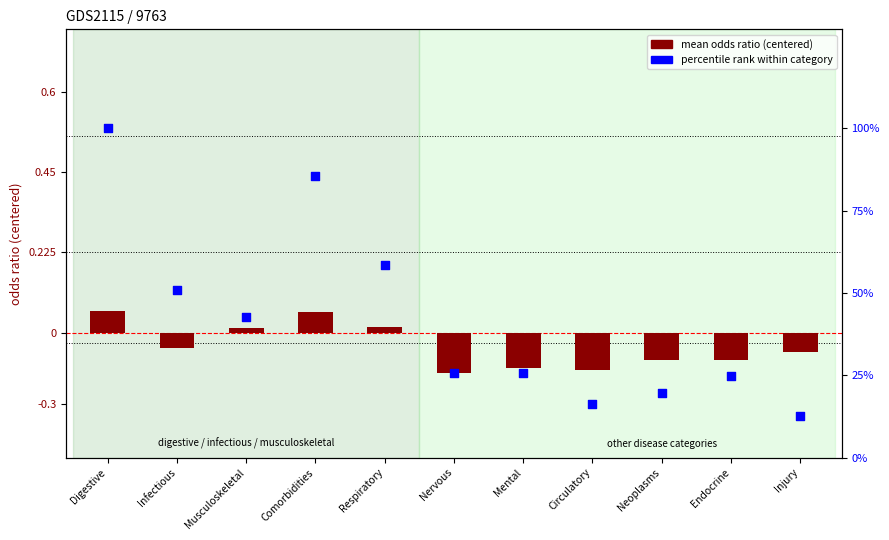

At which category is the sum across all series the highest?

Digestive